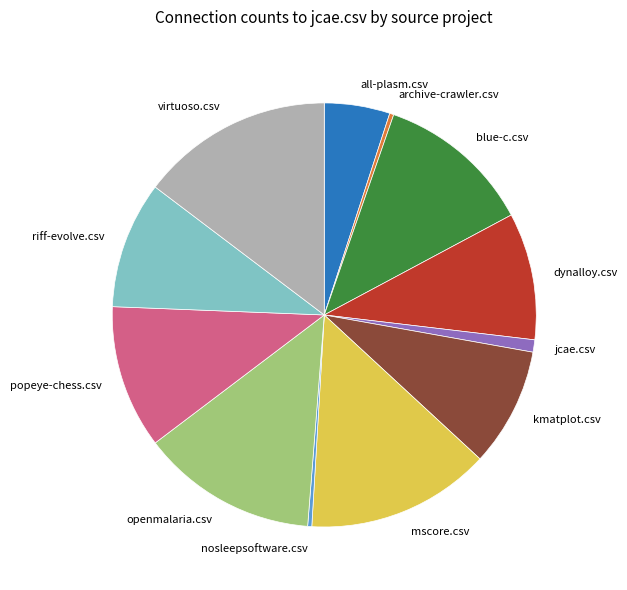

Which category has the biggest portion of the pie?

virtuoso.csv